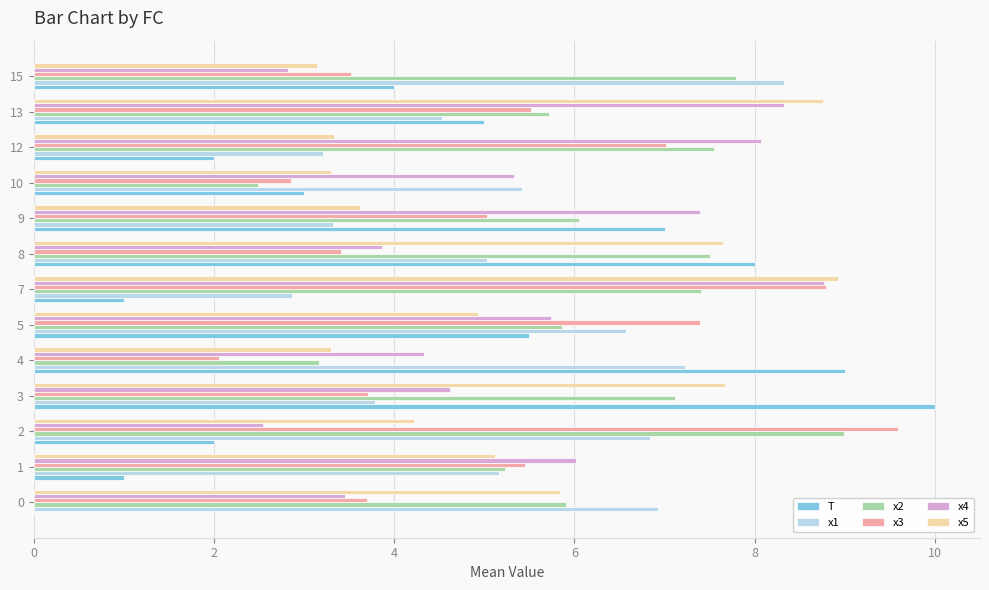

Is it true that T equals 4.8 at 8?

False